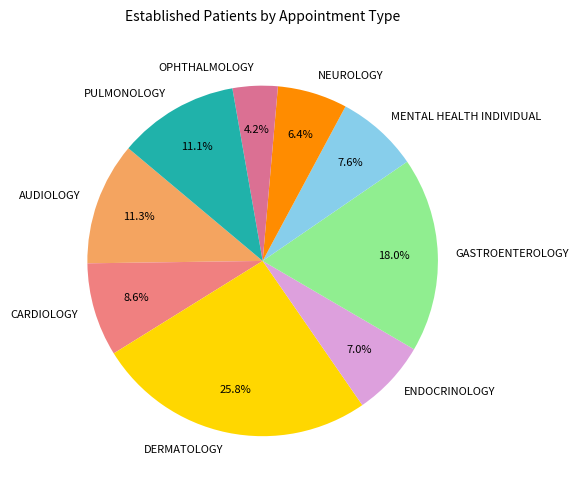

Count the number of slices in the pie.

9